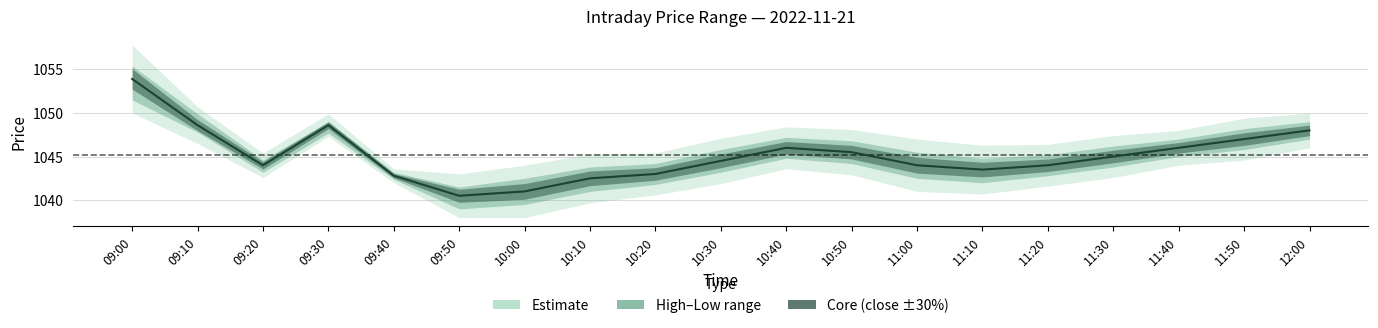

True or false: there are more than 1 points higher than both neighbors.

True